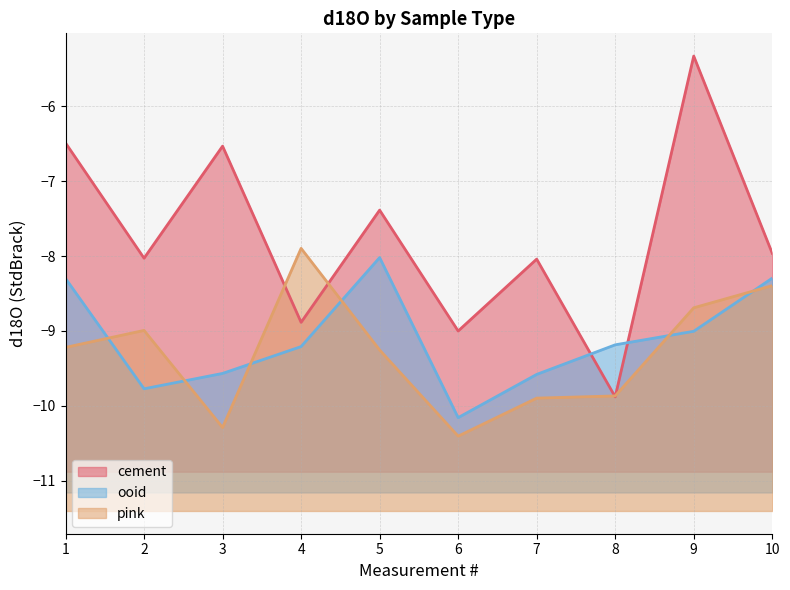

At which label does cement first exceed -7?

1